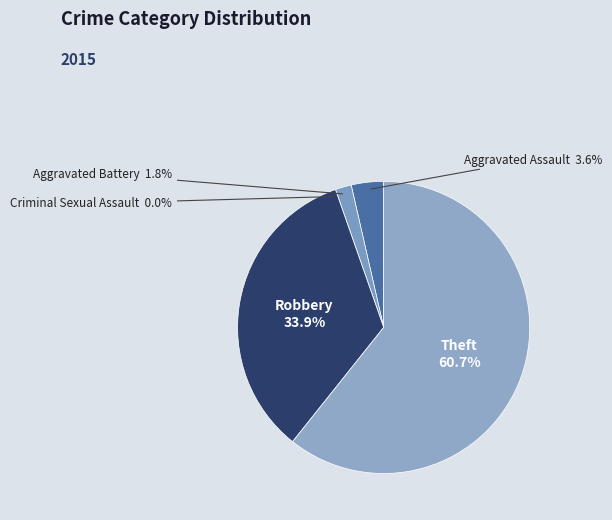

To the nearest percent, what is the combined percentage of Aggravated Assault and Aggravated Battery?

5%